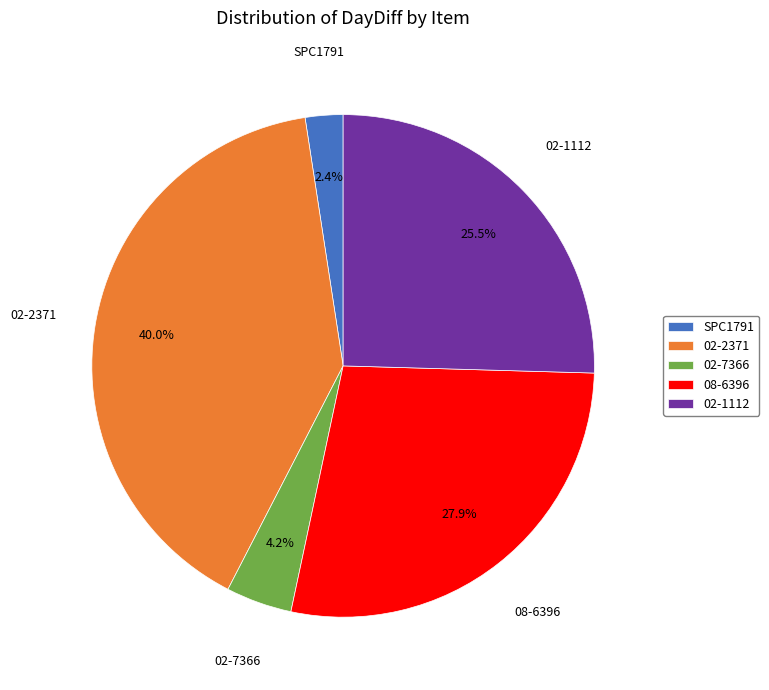

How many slices are in this pie chart?

5